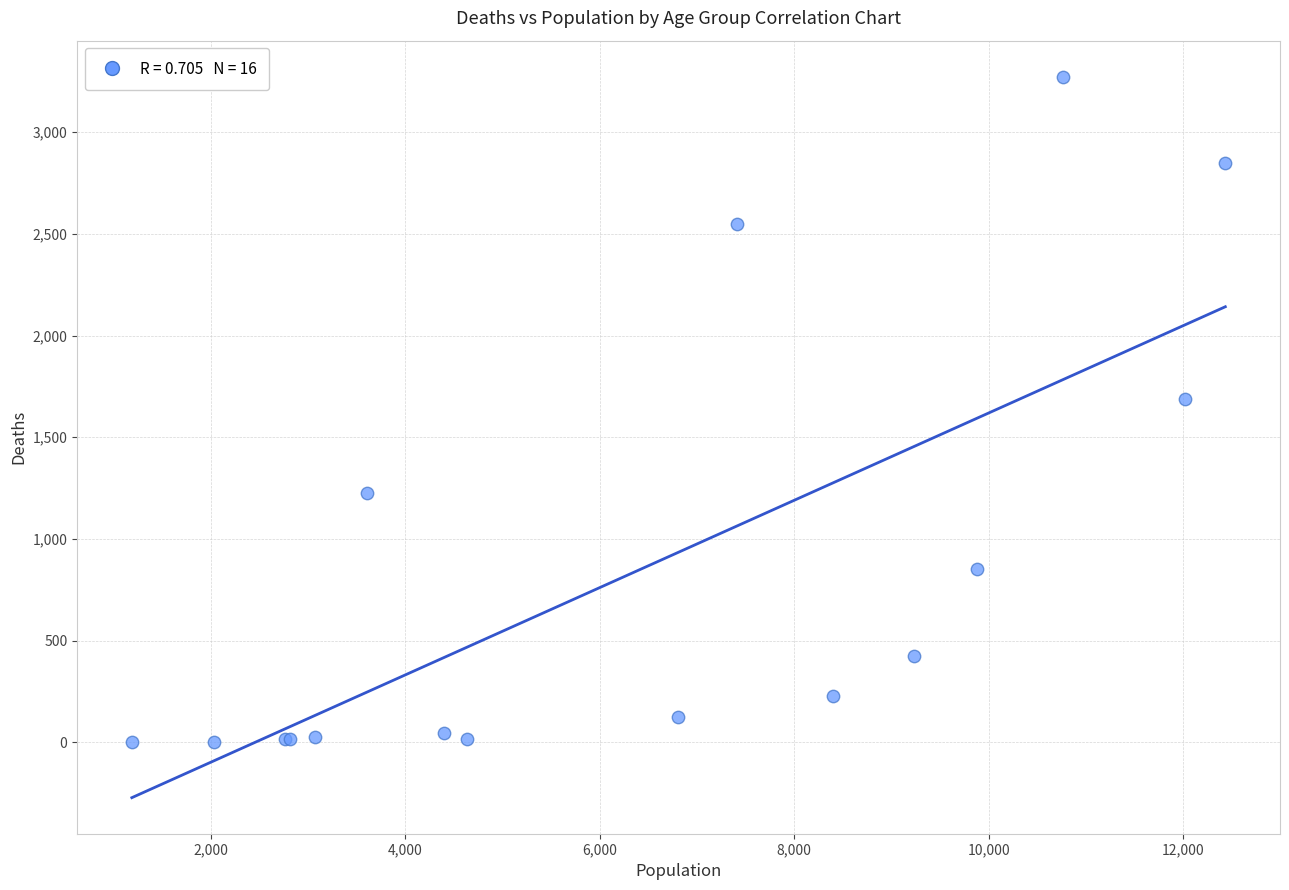

What Y value in the scatter plot is closest to 1638?

1690